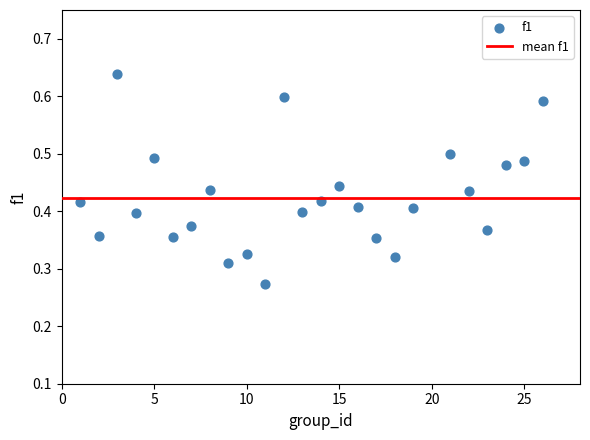

What is the range of X values (max minus min)?

25.0